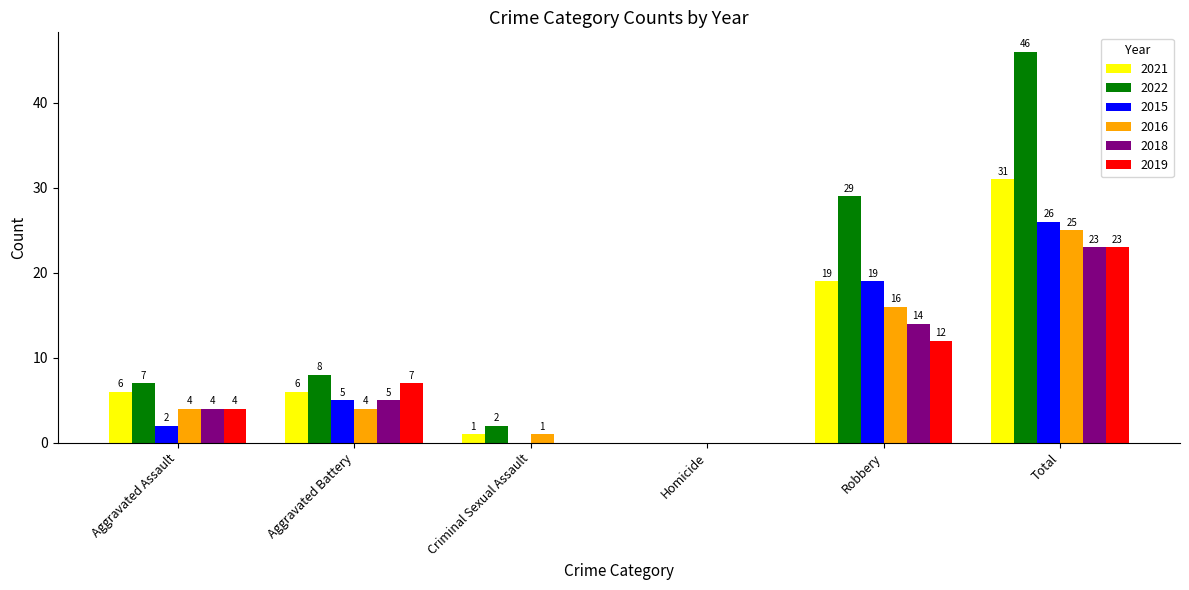

What is the greatest value displayed?

46